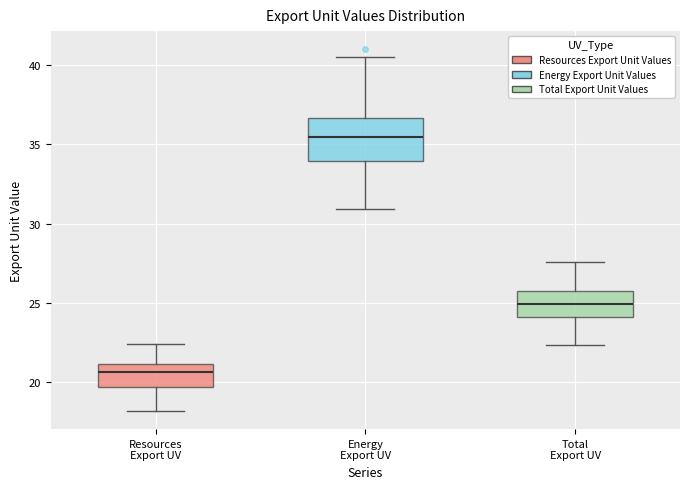

Which box has the highest median line?

Energy Export UV